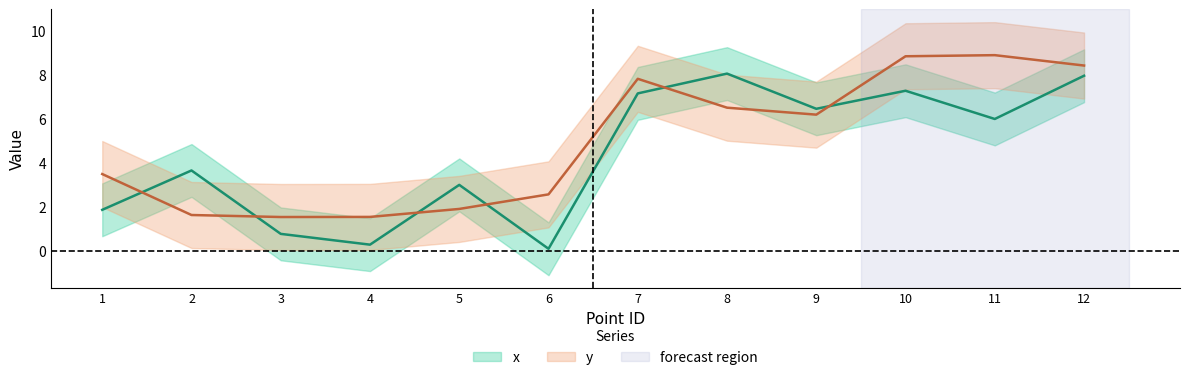

What are all the series names shown in the legend?

x, y